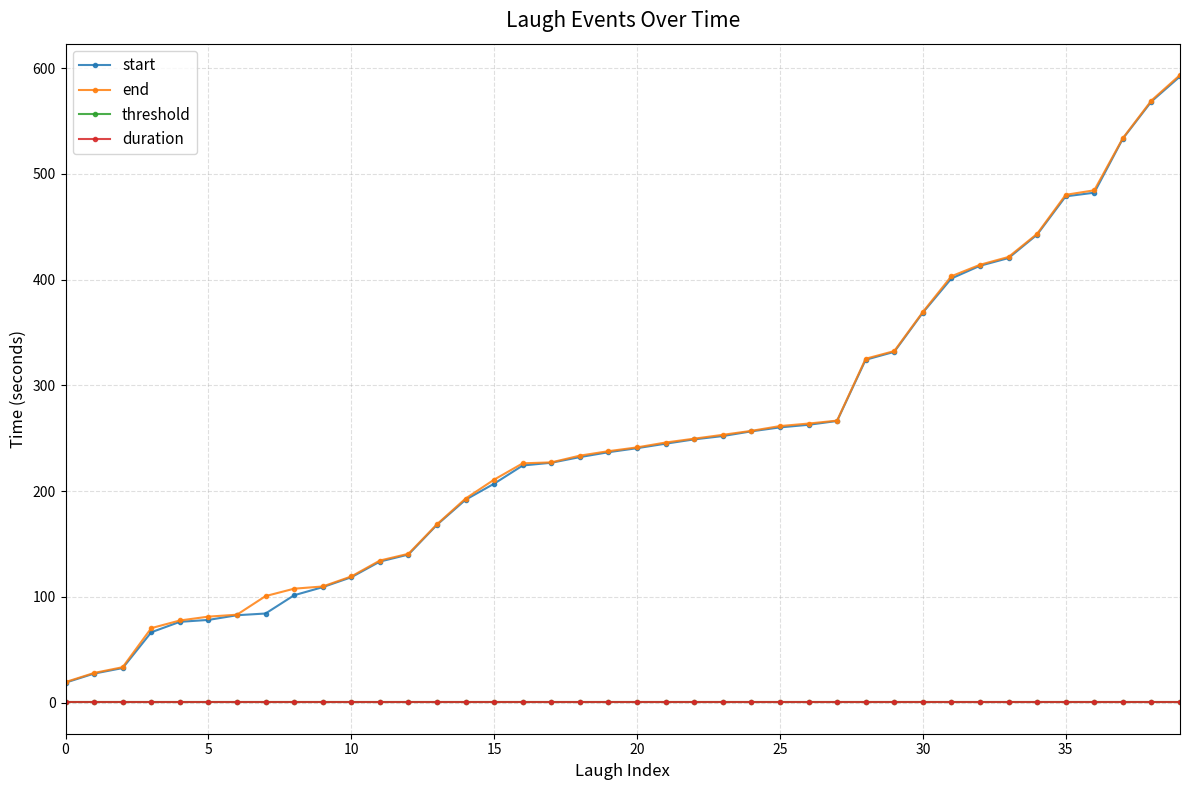

What are all the series names shown in the legend?

start, end, threshold, duration